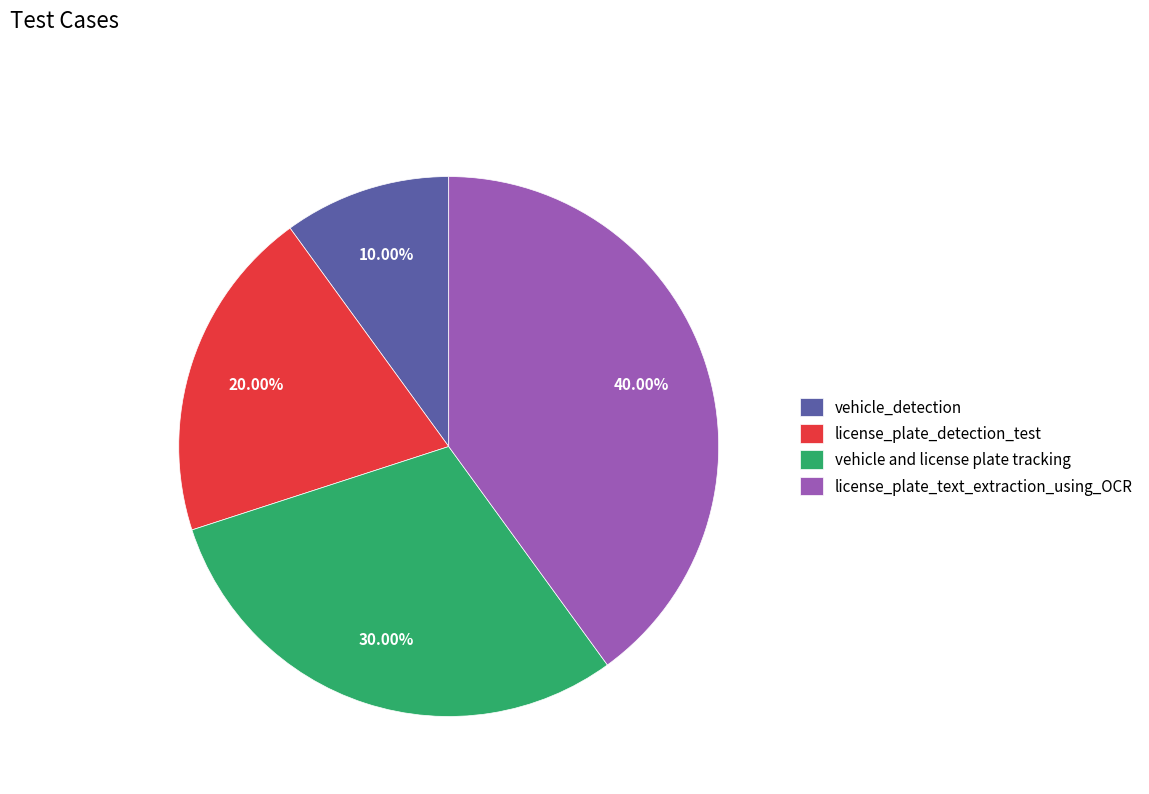

The license_plate_text_extraction_using_OCR slice represents 40% of the pie. True or false?

True